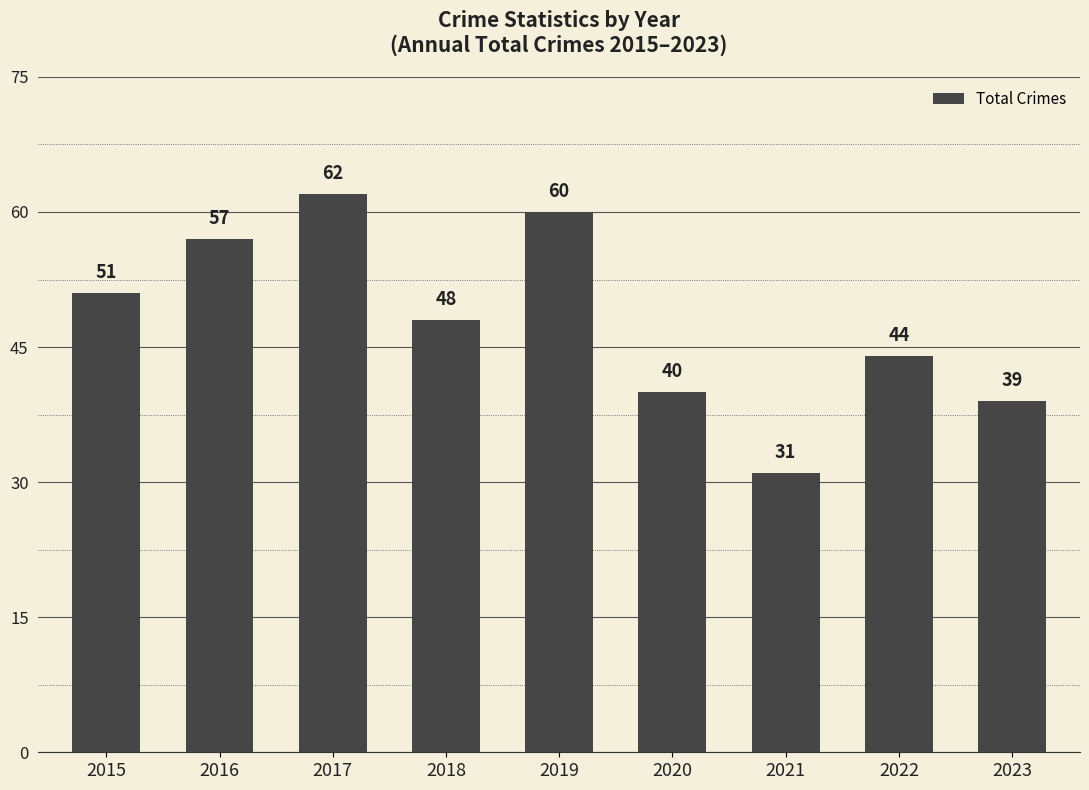

True or false: the data shows 83 at 2017.

False